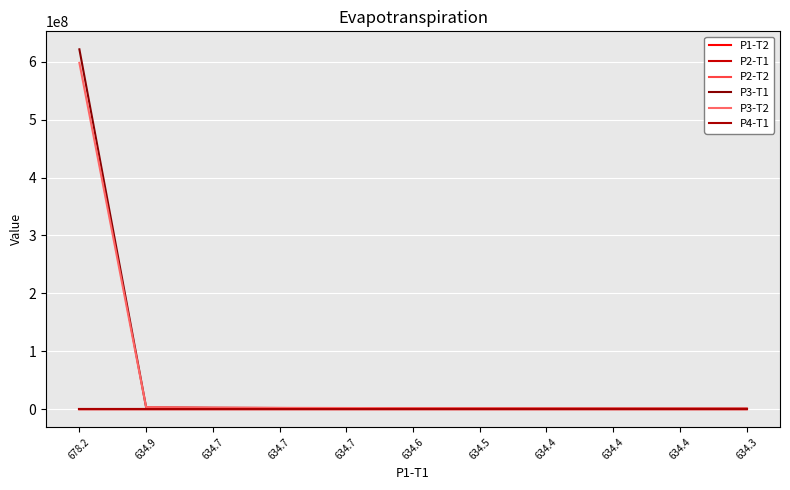

Which series changed the most between 634.4 and 634.3?

P3-T2